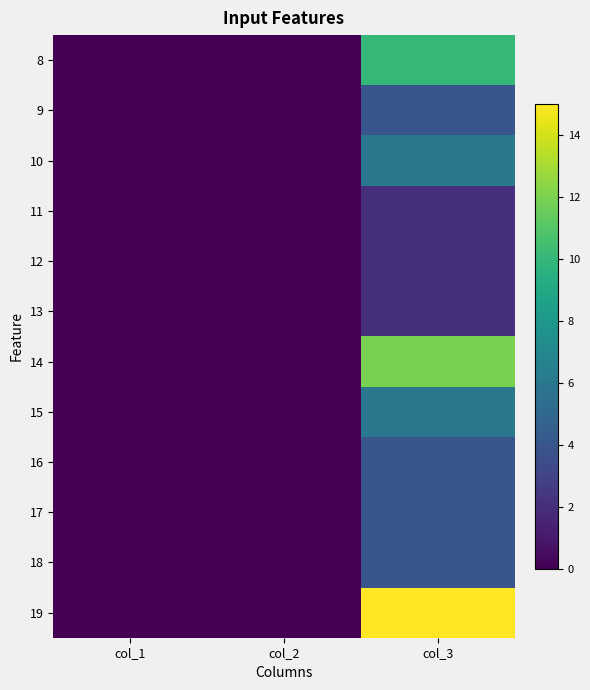

Reading left to right, transcribe all the data shown in this chart.

8: col_1=0	col_2=0	col_3=10
9: col_1=0	col_2=0	col_3=4
10: col_1=0	col_2=0	col_3=6
11: col_1=0	col_2=0	col_3=2
12: col_1=0	col_2=0	col_3=2
13: col_1=0	col_2=0	col_3=2
14: col_1=0	col_2=0	col_3=12
15: col_1=0	col_2=0	col_3=6
16: col_1=0	col_2=0	col_3=4
17: col_1=0	col_2=0	col_3=4
18: col_1=0	col_2=0	col_3=4
19: col_1=0	col_2=0	col_3=15